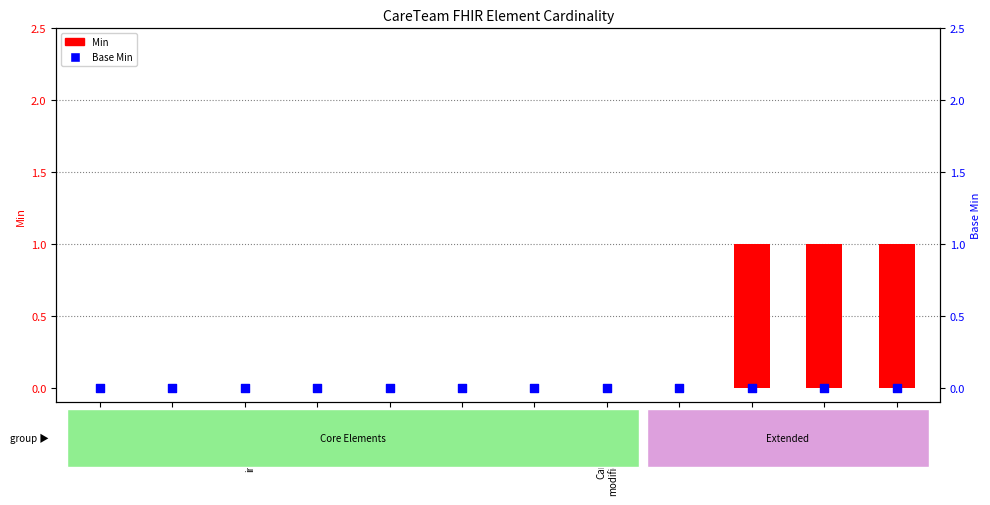

What are all the series names shown in the legend?

Min, Base Min